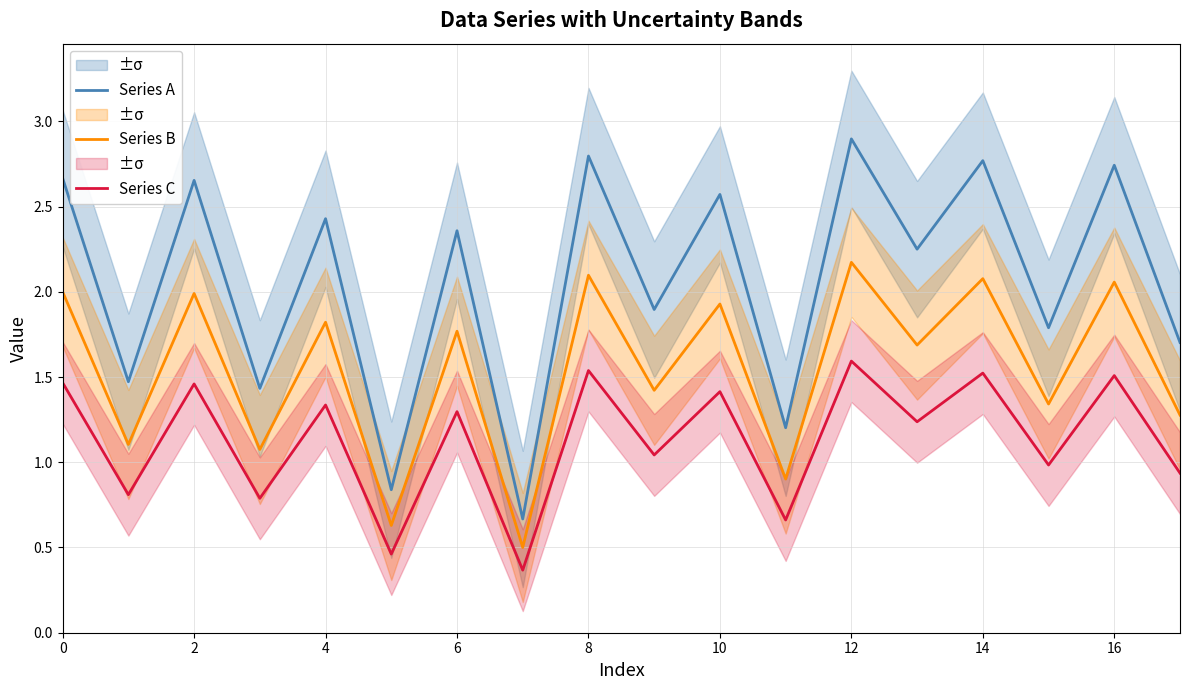

What is the average value of the Series A series?

2.1